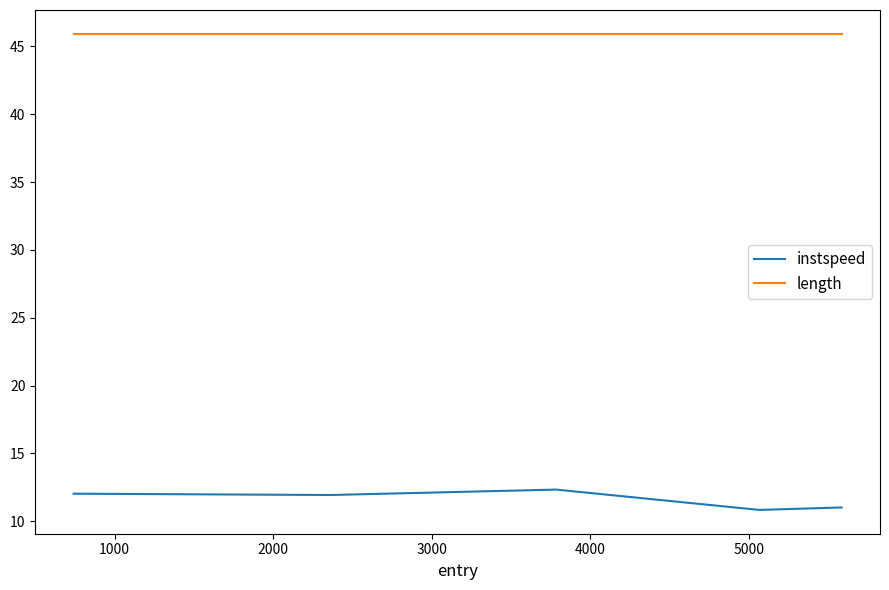

Which series has the widest spread of values?

instspeed